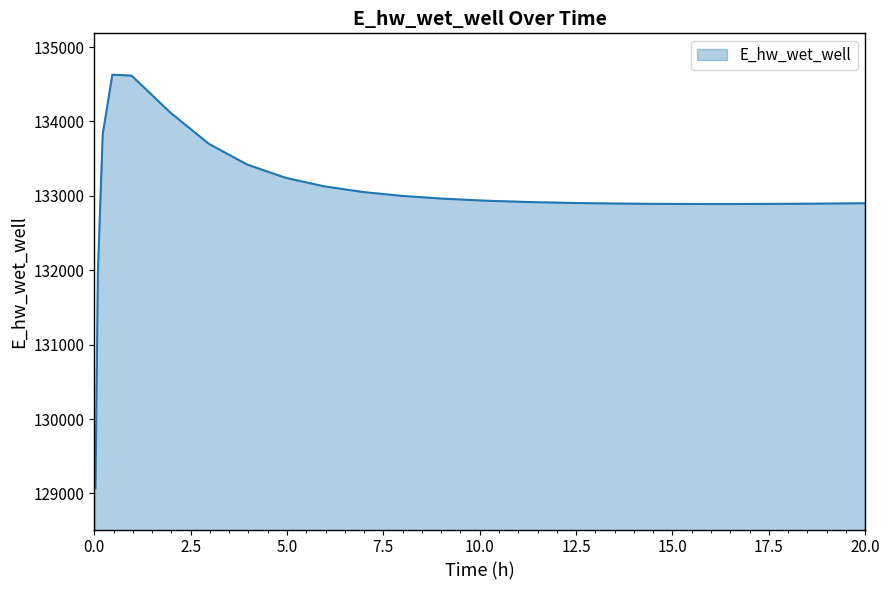

What is the difference between the maximum and minimum values?

5558.0